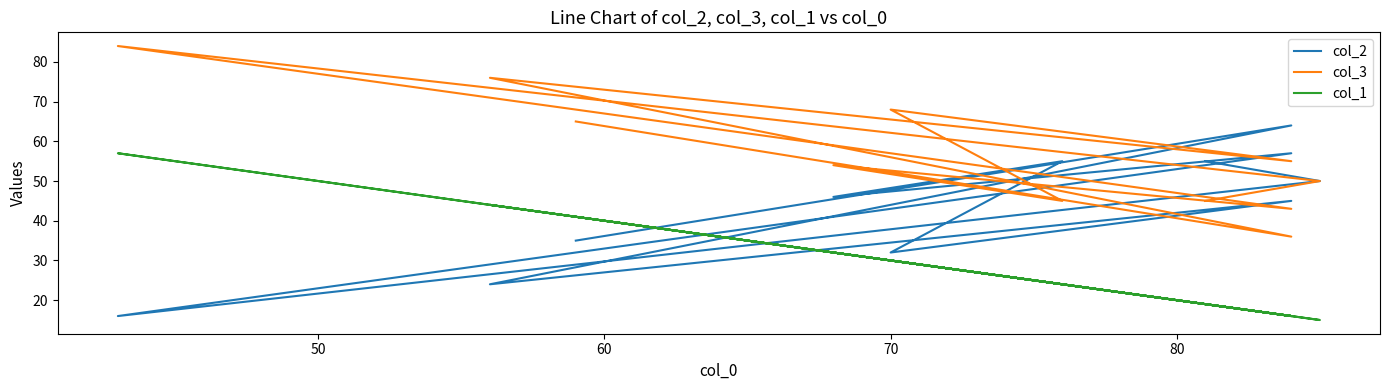

How many interior local peaks does the col_2 series have?

4